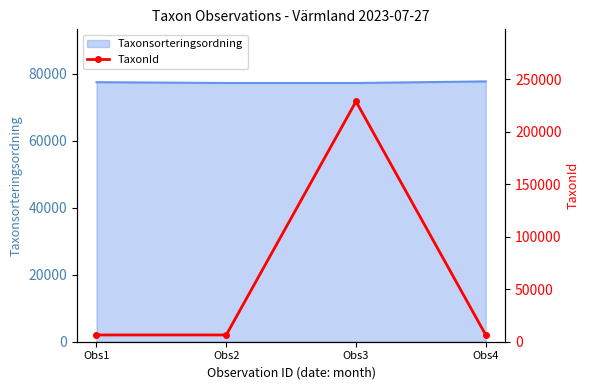

What is the maximum value for Taxonsorteringsordning?

77746